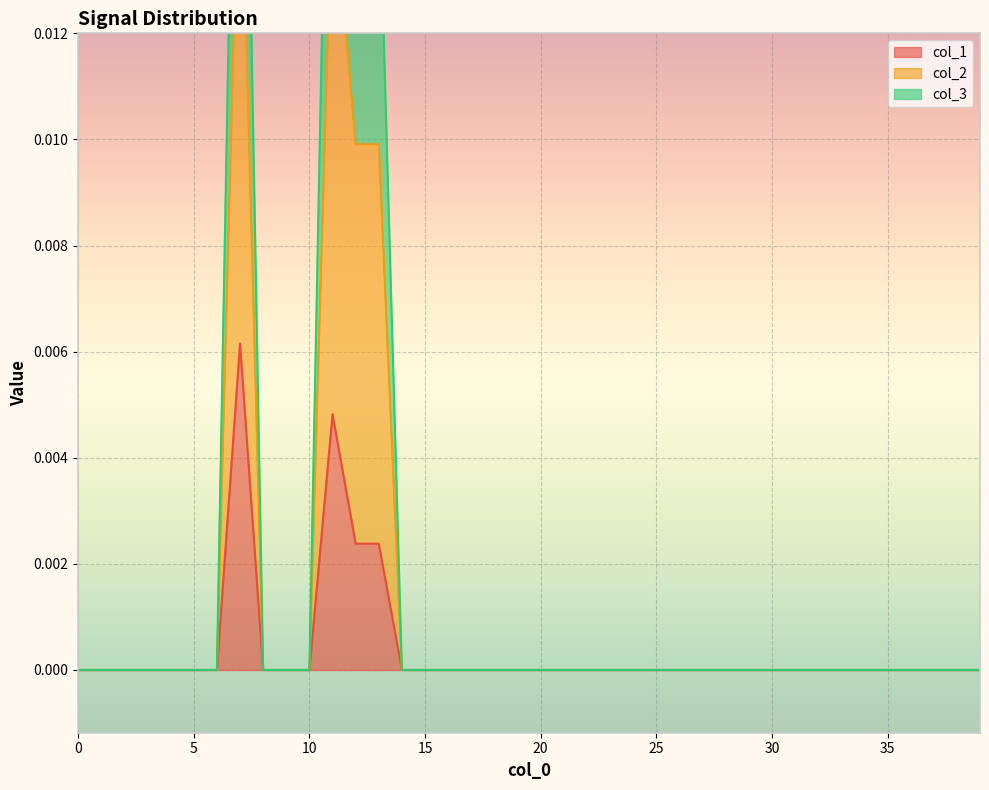

True or false: col_1 and col_2 intersect in this chart.

False